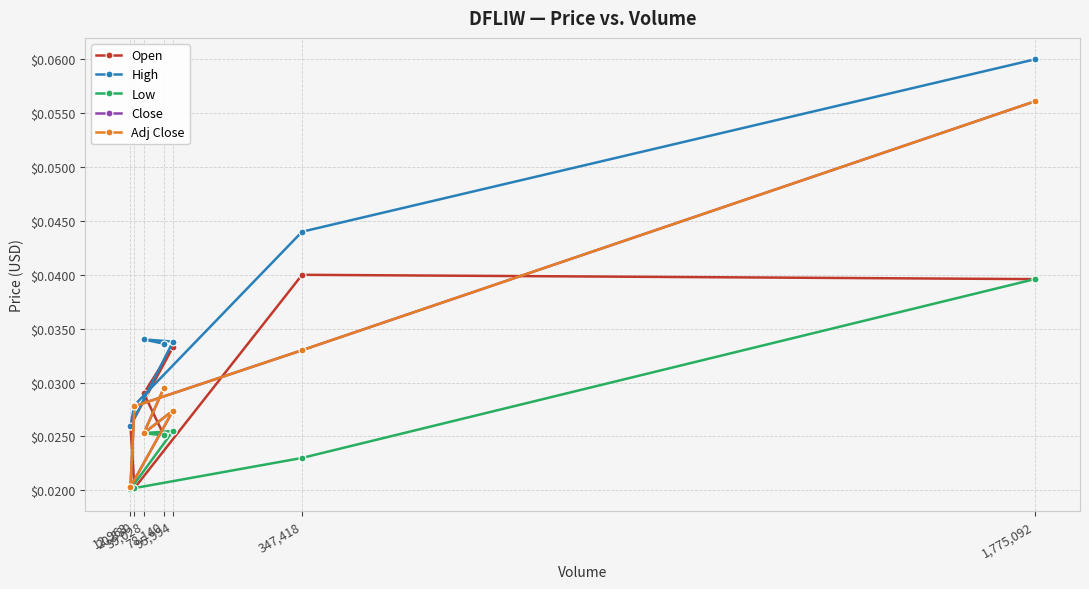

Reading left to right, what are all the values shown in this chart?

Open: 78,140=0.0	39,028=0.0	95,994=0.0	12,963=0.0	20,830=0.0	347,418=0.0	1,775,092=0.0
High: 78,140=0.0	39,028=0.0	95,994=0.0	12,963=0.0	20,830=0.0	347,418=0.0	1,775,092=0.1
Low: 78,140=0.0	39,028=0.0	95,994=0.0	12,963=0.0	20,830=0.0	347,418=0.0	1,775,092=0.0
Close: 78,140=0.0	39,028=0.0	95,994=0.0	12,963=0.0	20,830=0.0	347,418=0.0	1,775,092=0.1
Adj Close: 78,140=0.0	39,028=0.0	95,994=0.0	12,963=0.0	20,830=0.0	347,418=0.0	1,775,092=0.1